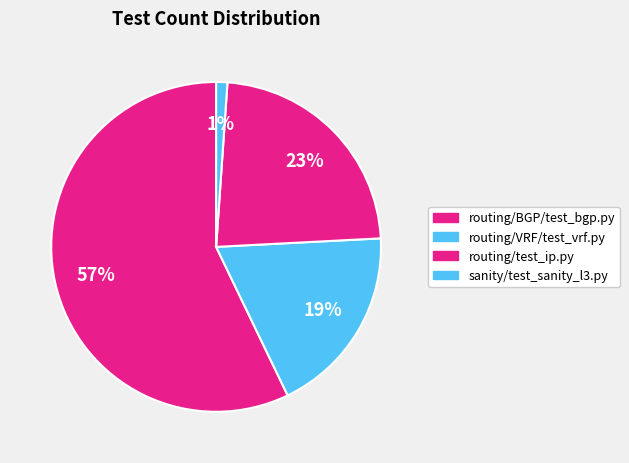

How many segments does this pie chart have?

4